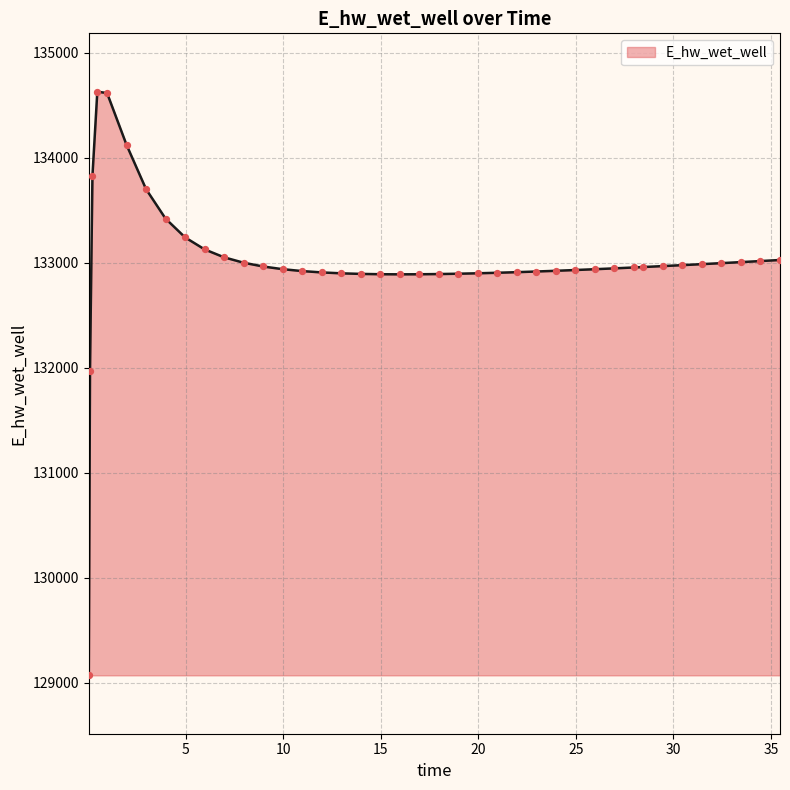

What is the difference between the maximum and minimum values?

5559.3